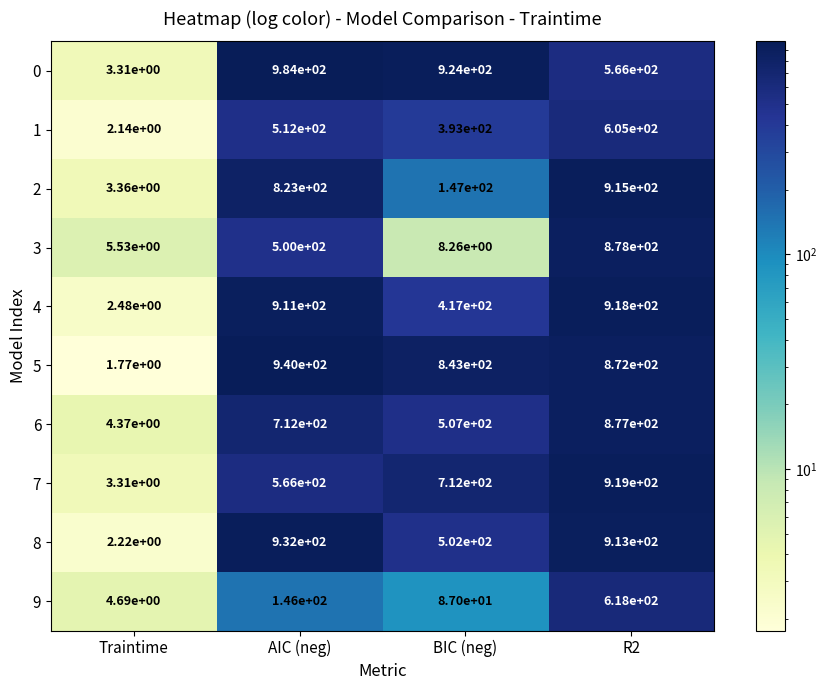

What is the spread (max minus min) of values at AIC (neg)?

838.0